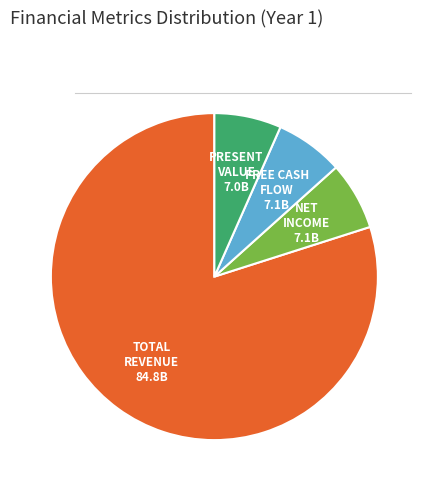

Does any single category account for the majority?

Yes